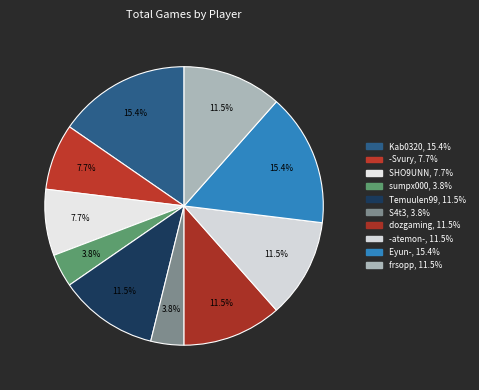

Count the number of slices in the pie.

10